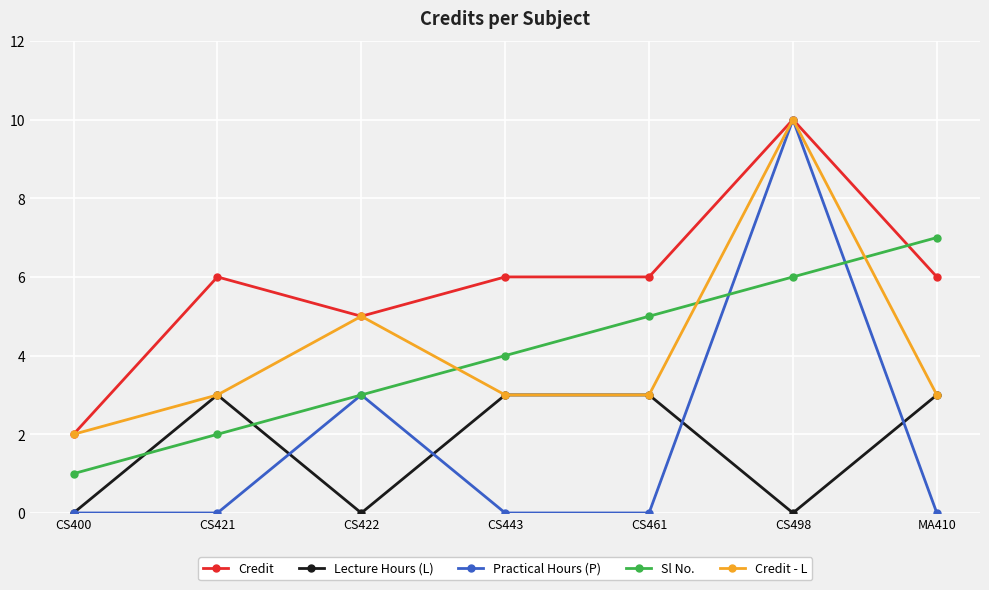

How many distinct data groups are displayed?

5